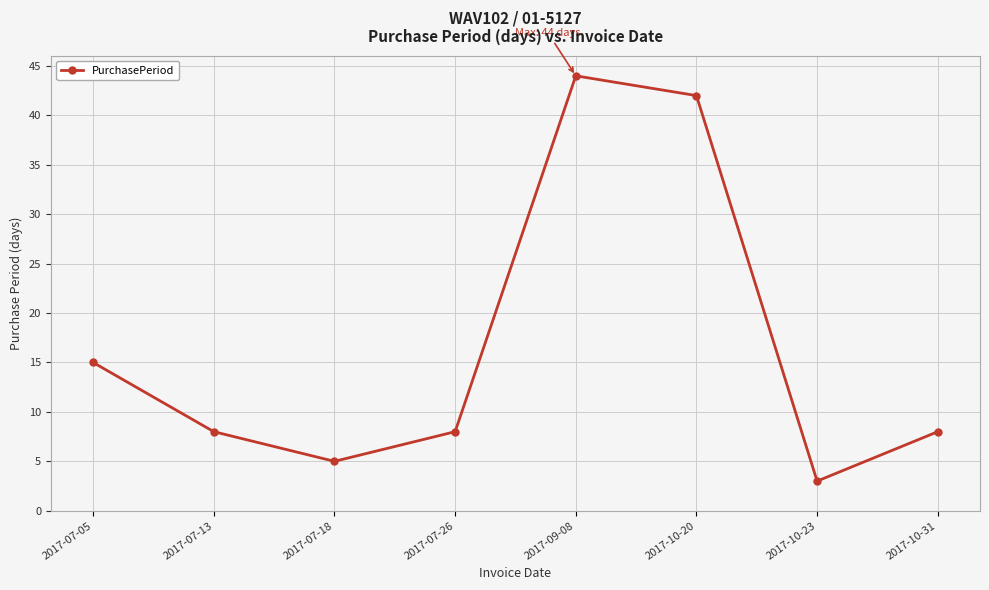

Where does the data first go above 8?

2017-07-05